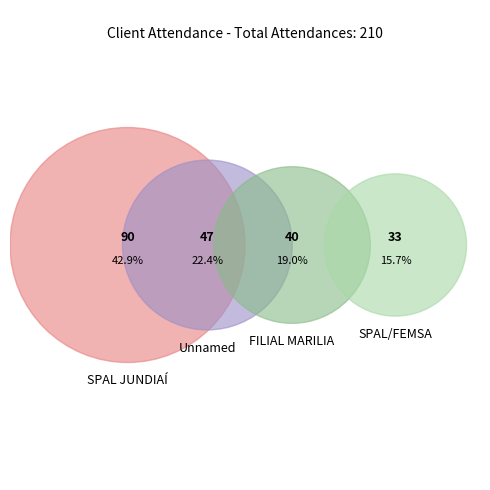

Which slice is the smallest?

SPAL/FEMSA